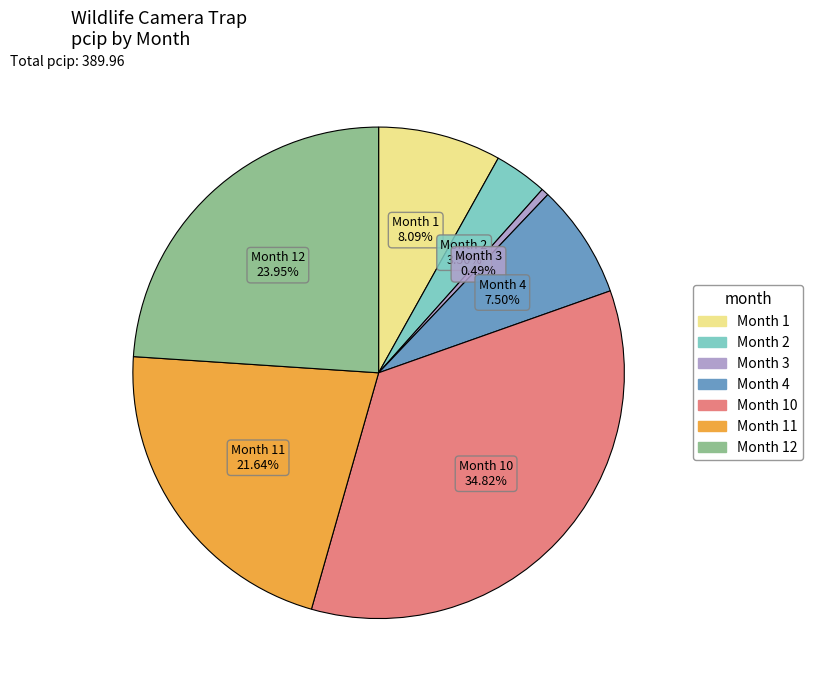

Is there any slice that represents more than half of the pie?

No